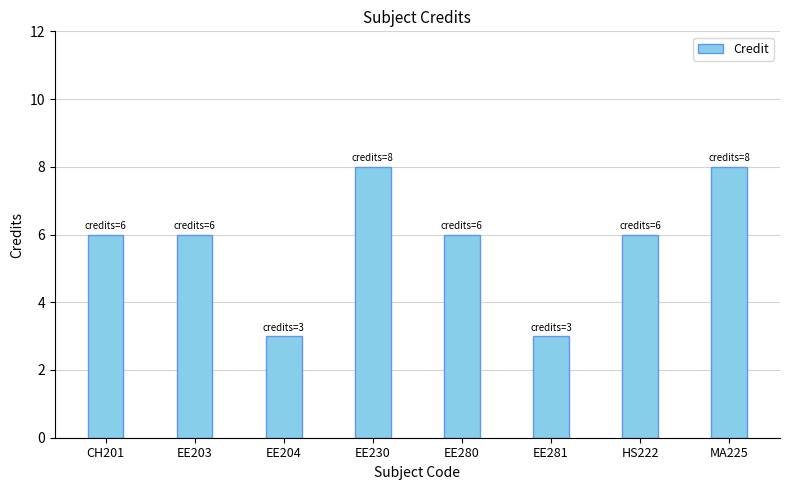

What is the maximum value shown in the chart?

8